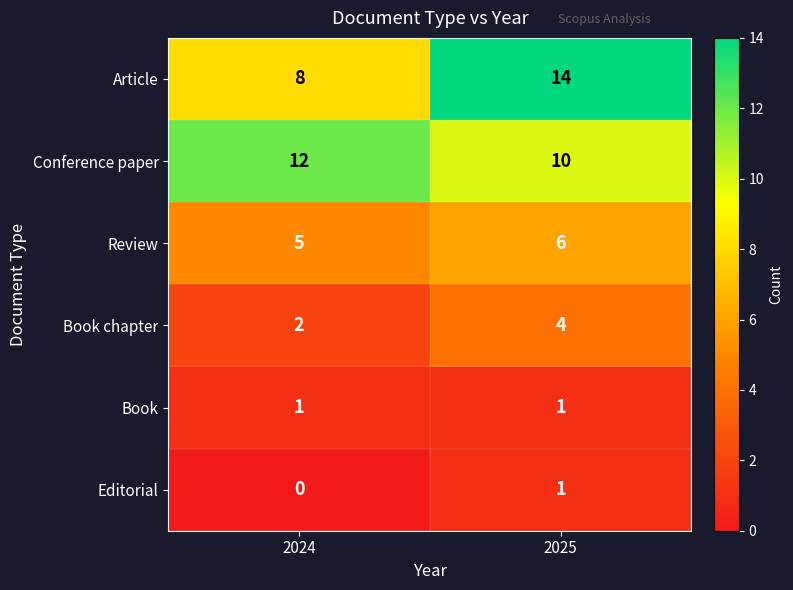

Reading left to right, extract all data points from this chart.

Article: 2024=8	2025=14
Conference paper: 2024=12	2025=10
Review: 2024=5	2025=6
Book chapter: 2024=2	2025=4
Book: 2024=1	2025=1
Editorial: 2024=0	2025=1